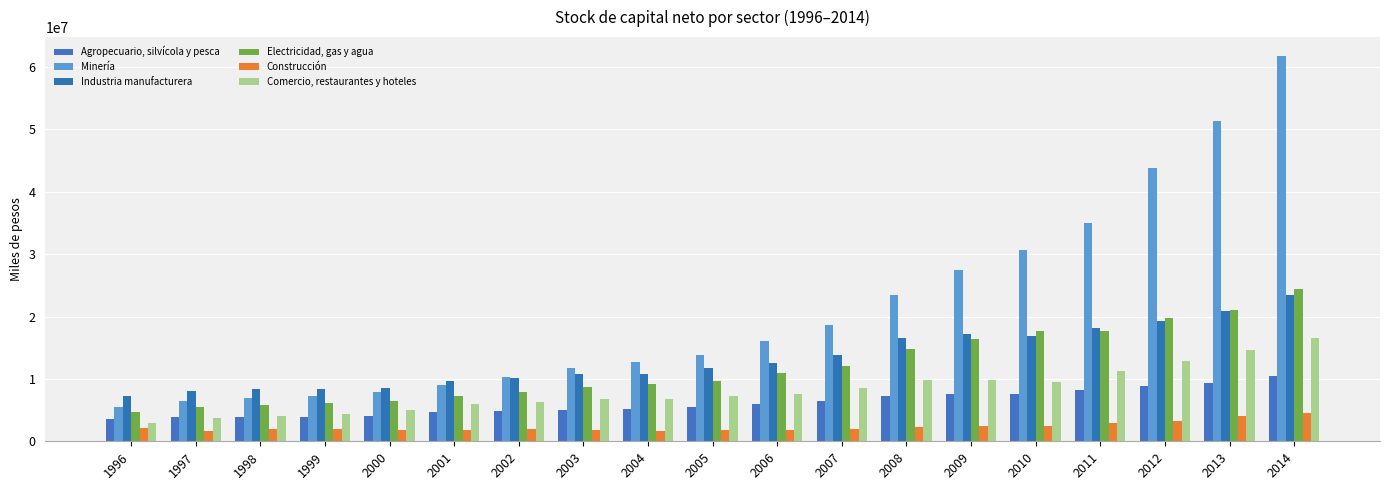

What is the spread (max minus min) of values at 2006?

14255556